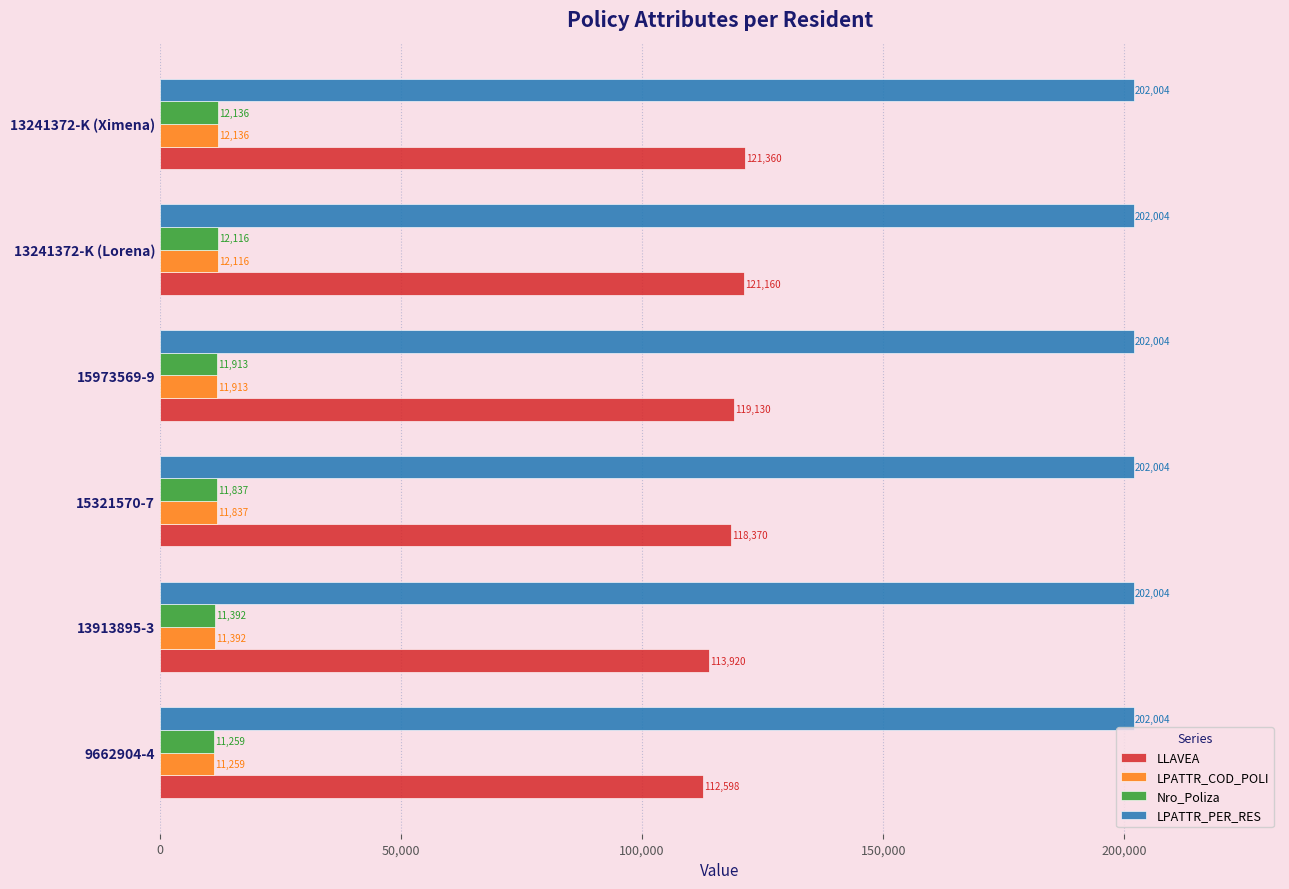

What is the sum of the LPATTR_PER_RES values at 15973569-9 and 13913895-3?

404008